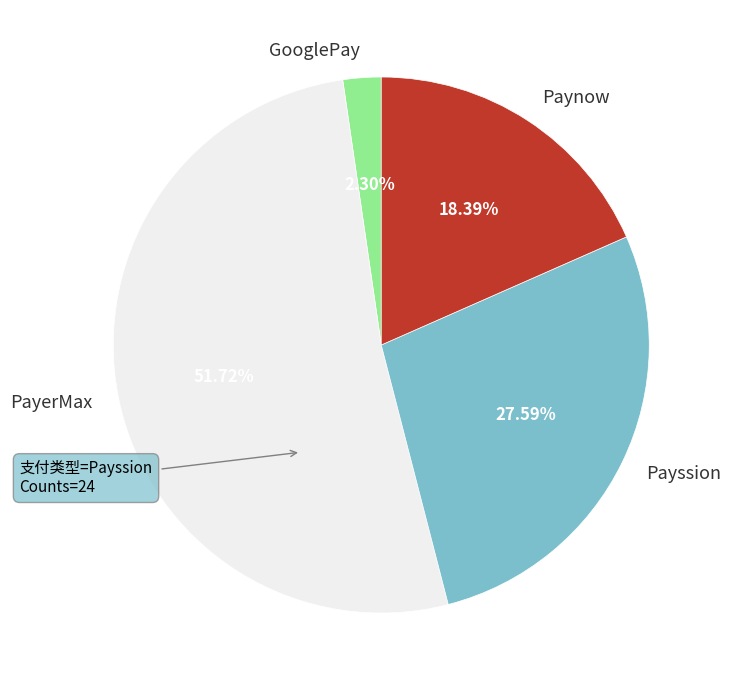

What percentage is the PayerMax slice, to the nearest percent?

52%